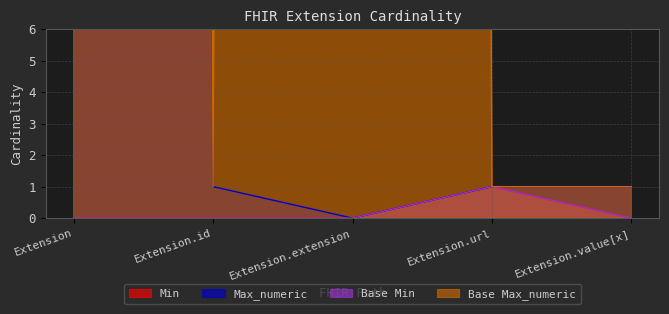

True or false: Base Min and Base Max_numeric intersect in this chart.

False